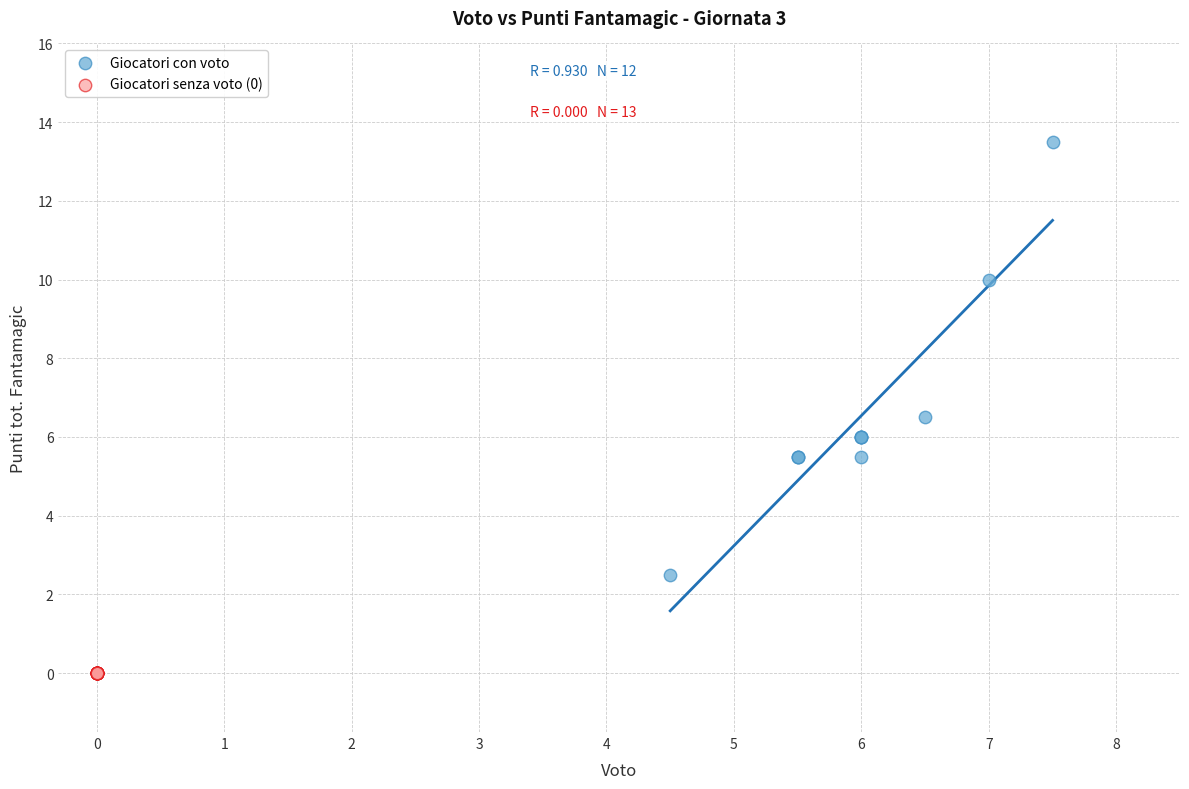

Which series contains the lowest Y value?

Giocatori senza voto (0)